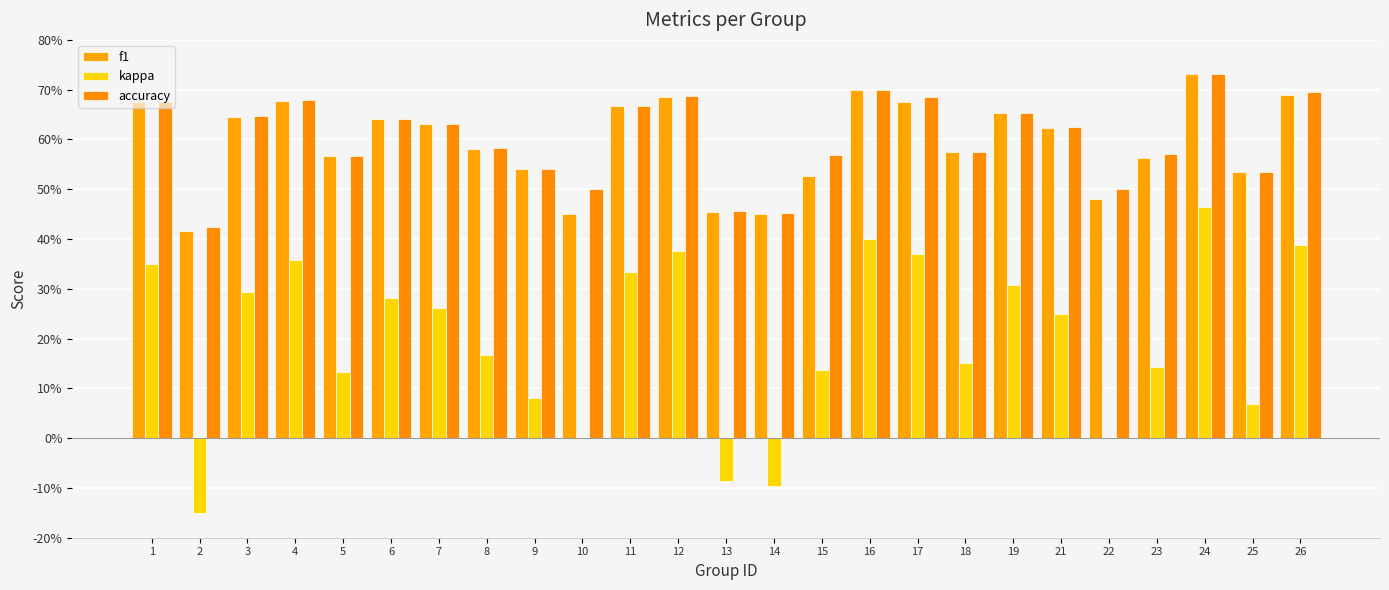

Is it true that f1 equals 0.1 at 8?

False